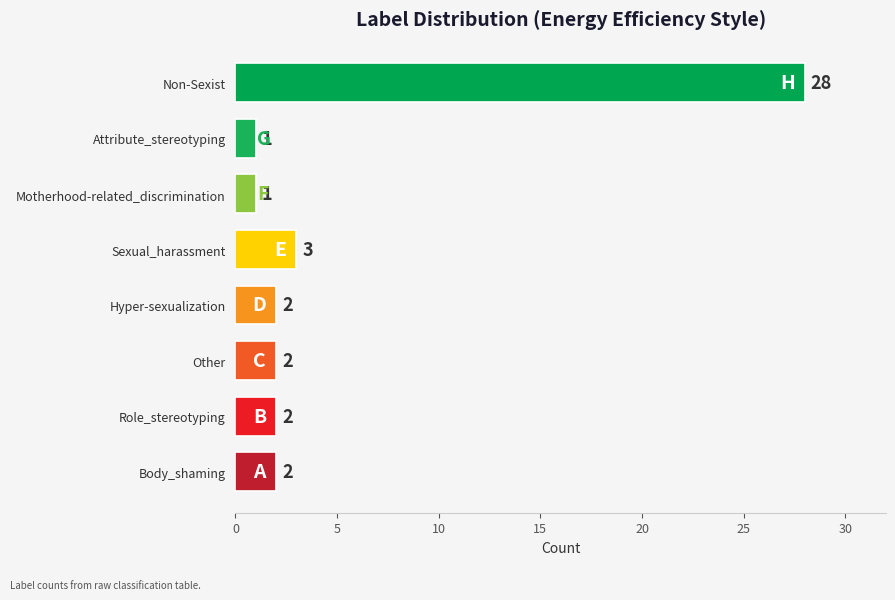

What is the difference between the maximum and minimum values?

27